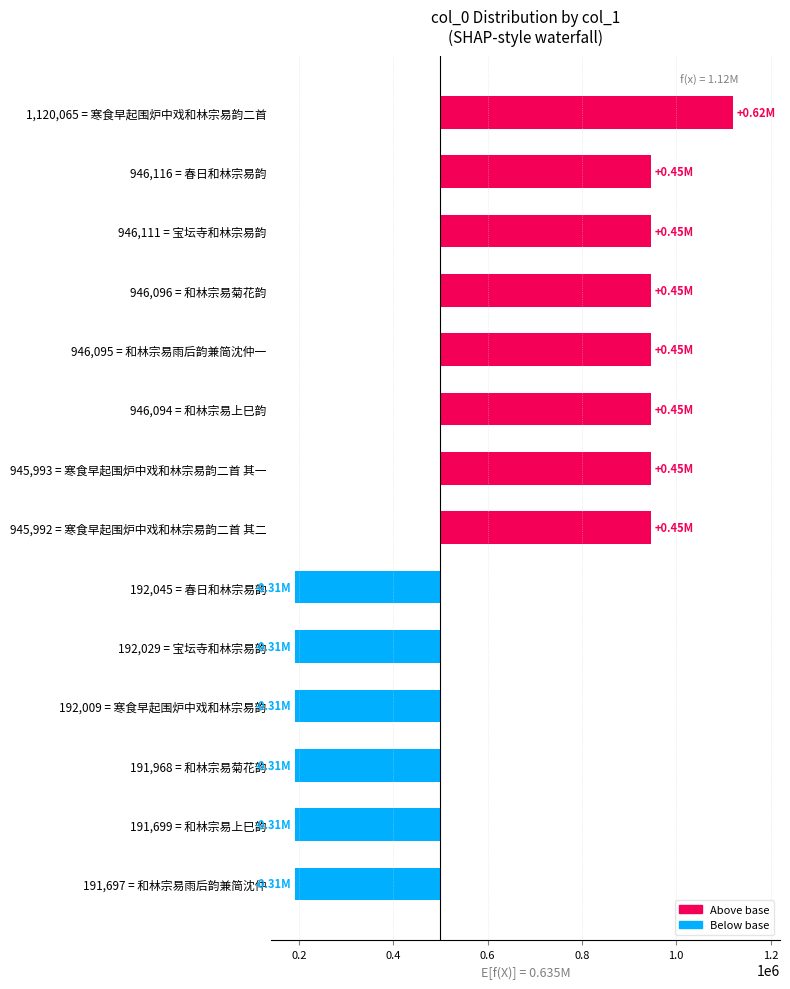

How many bars are there in total?

14